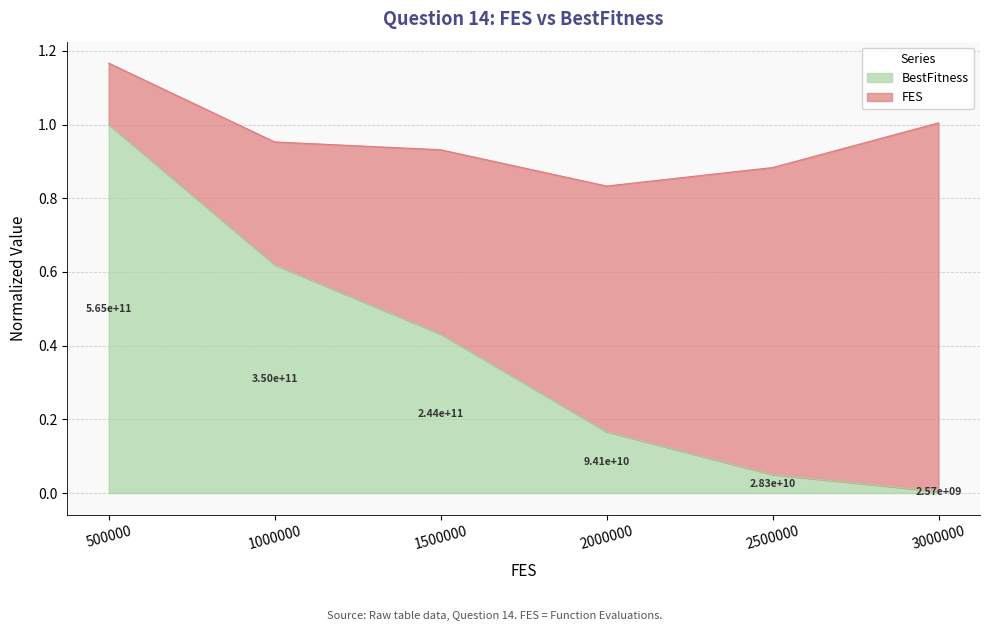

True or false: the data has more than 0 interior local peaks.

False